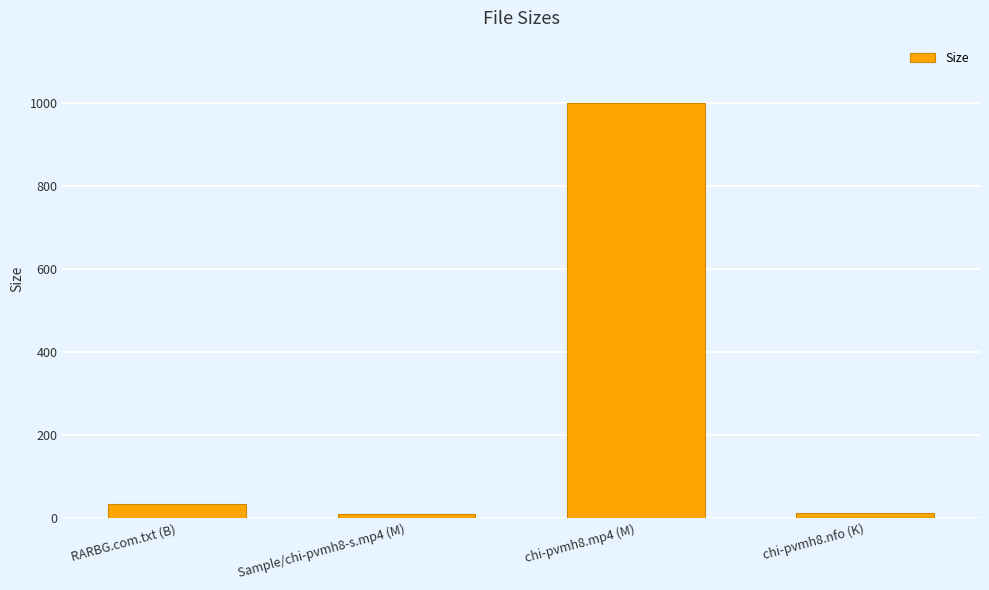

What is the value of the 4th bar from the left?

12.1